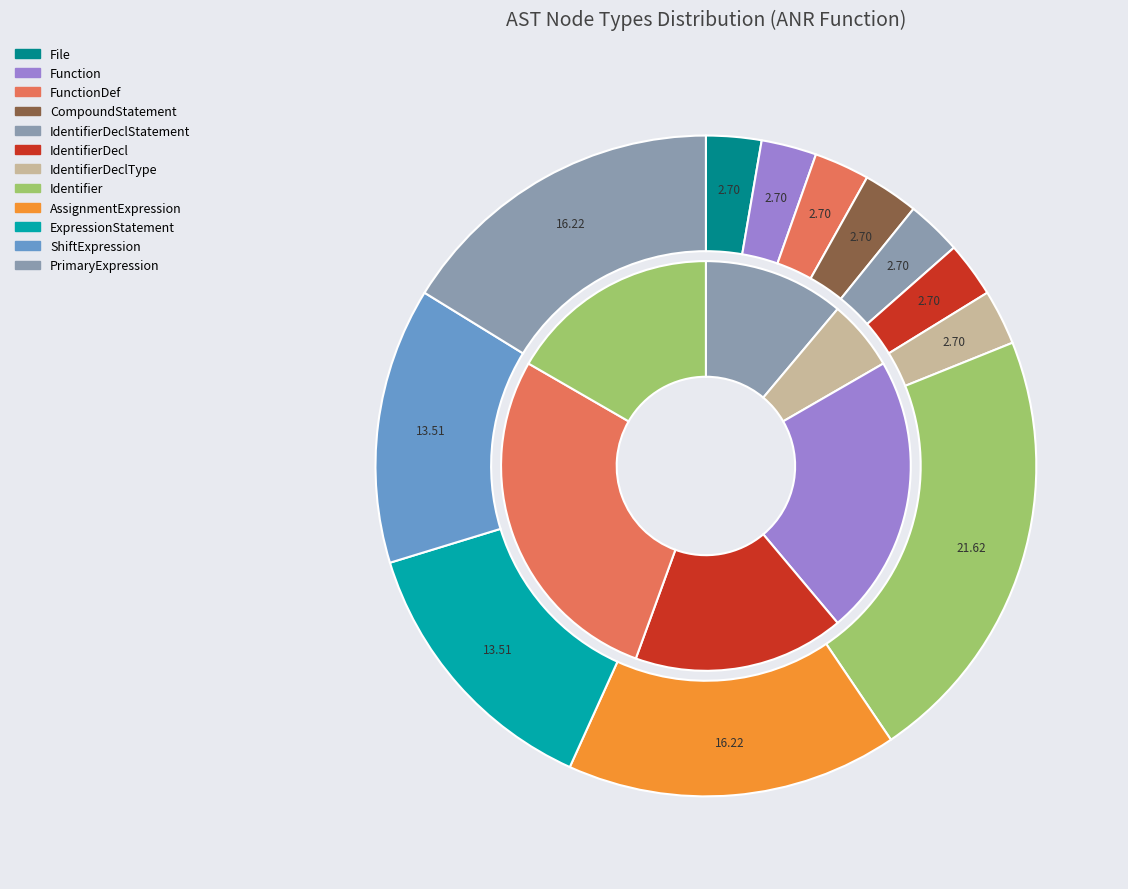

Which slice is the smallest?

File